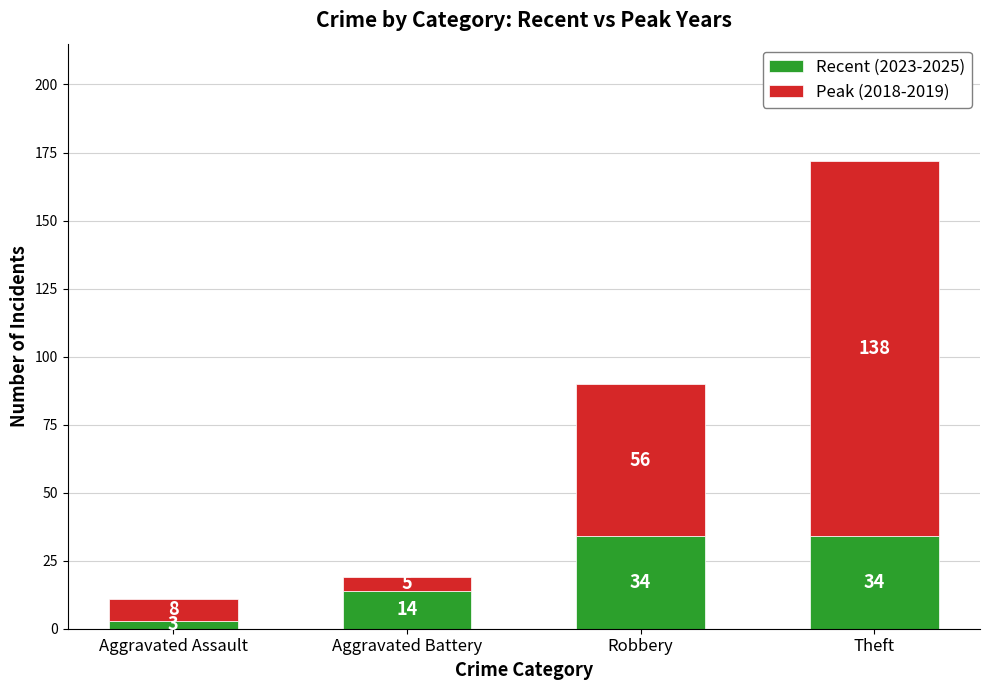

At which label is Recent (2023-2025) closest to 18?

Aggravated Battery